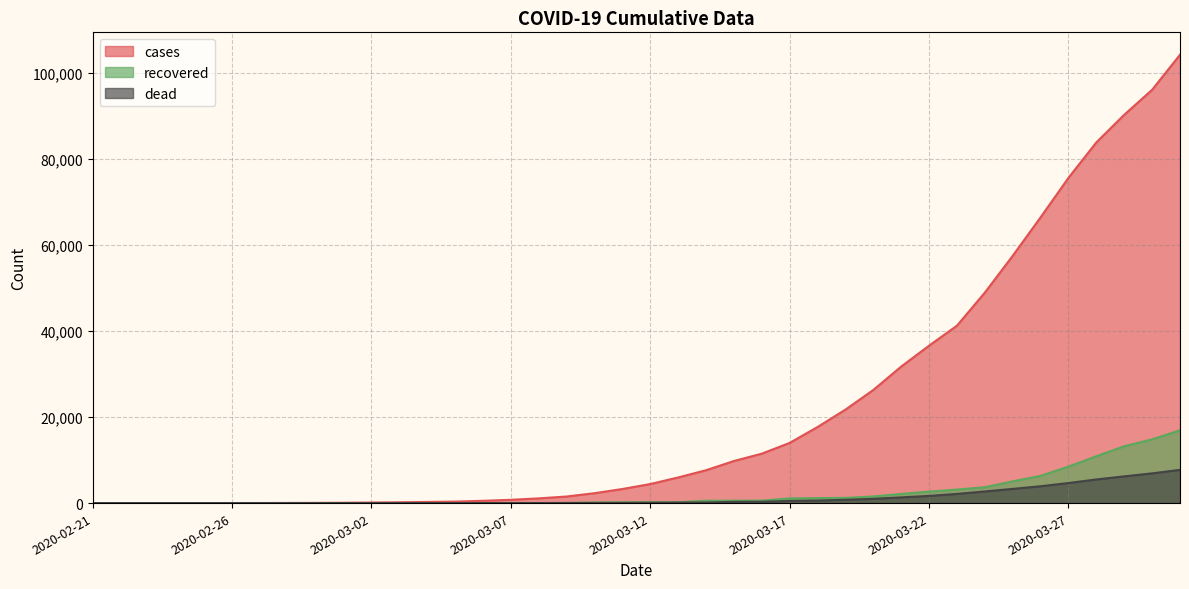

Reading right to left, what are all the values shown in this chart?

cases: 104287	96141	90328	83904	75659	66477	57523	48962	41269	36623	31757	26311	21742	17694	13999	11496	9789	7644	5961	4430	3277	2302	1529	1096	765	532	349	267	192	136	82	54	35	17	9	3	2	2	2	2
dead: 7733	6913	6217	5502	4663	3918	3303	2707	2136	1672	1326	993	765	590	496	314	292	141	123	86	48	35	28	17	8	5	3	1	0	0	0	0	0	0	0	0	0	0	0	0
recovered: 16926	14823	13219	10896	8491	6326	5054	3697	3140	2672	2131	1542	1210	1160	1086	575	556	544	200	201	188	140	25	0	0	0	0	0	0	0	0	0	0	0	0	0	0	0	0	0